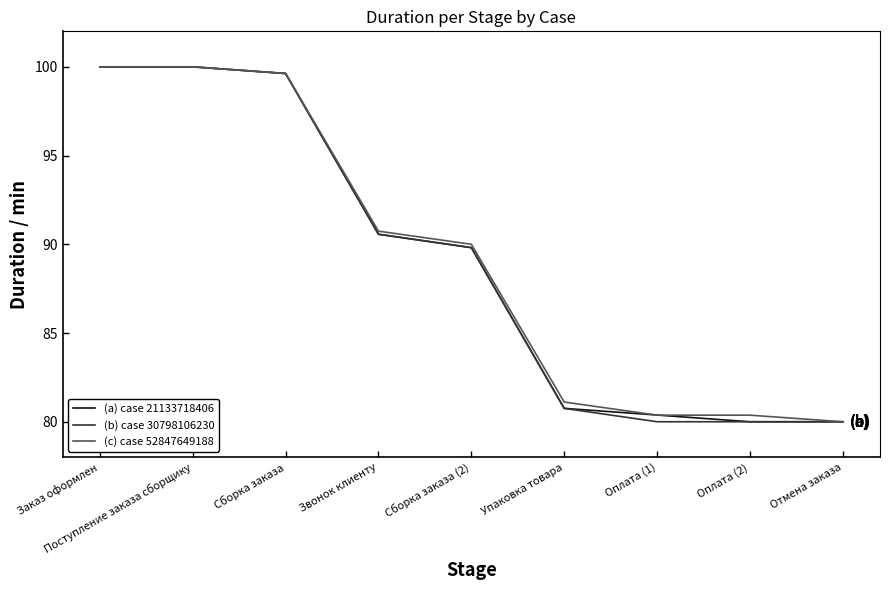

What is the total value across all series at Оплата (2)?

240.4